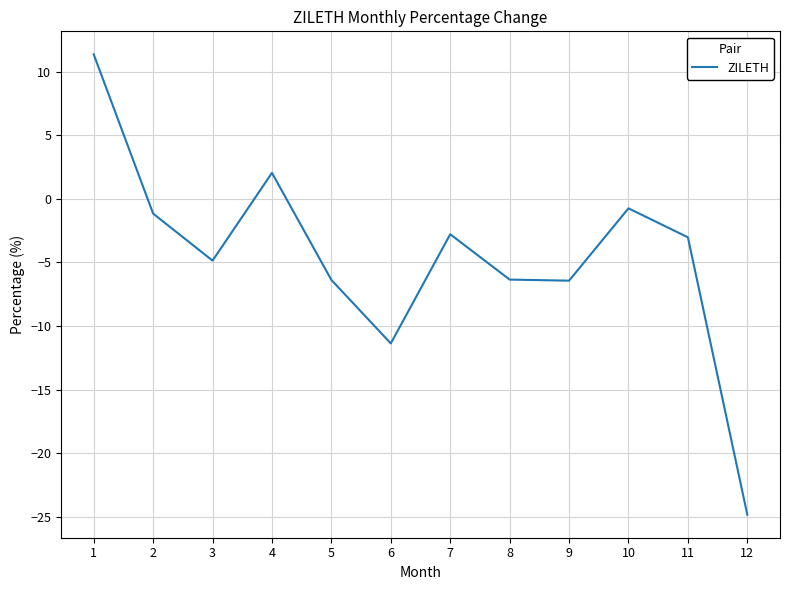

Which has a higher value, 4 or 9?

4